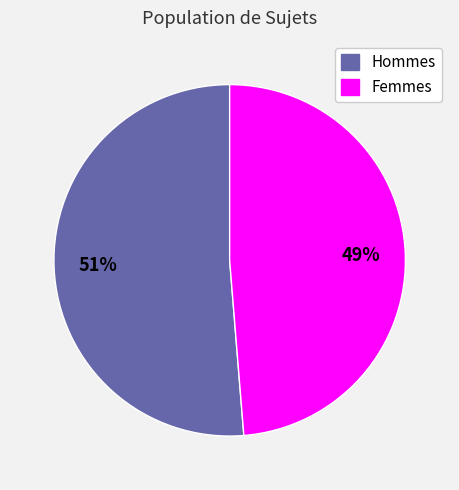

To the nearest percent, what percentage of the pie is Hommes?

51%